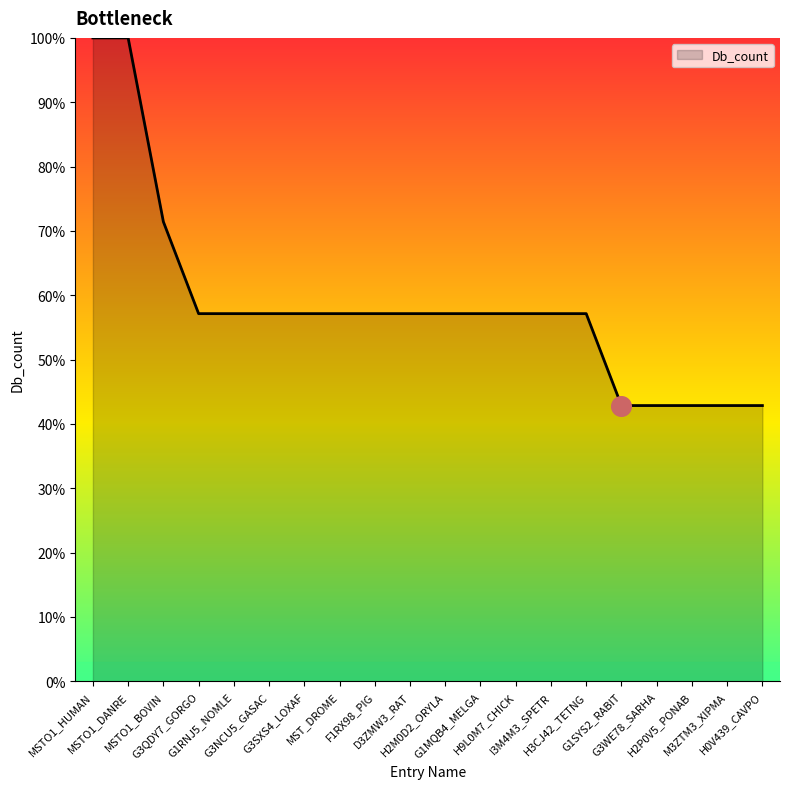

Between F1RX98_PIG and H2P0V5_PONAB, which is larger?

F1RX98_PIG